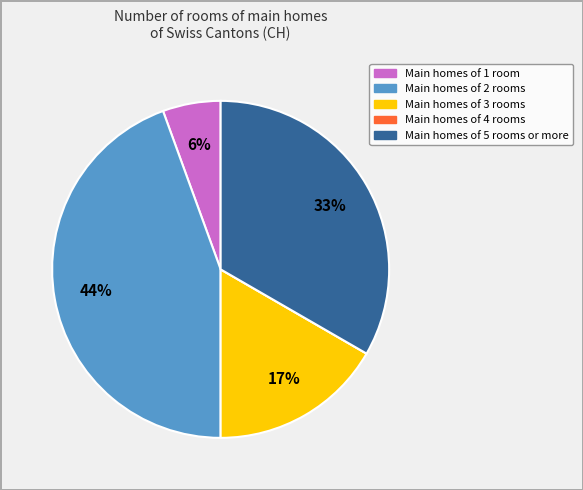

Is there a majority slice in this chart?

No